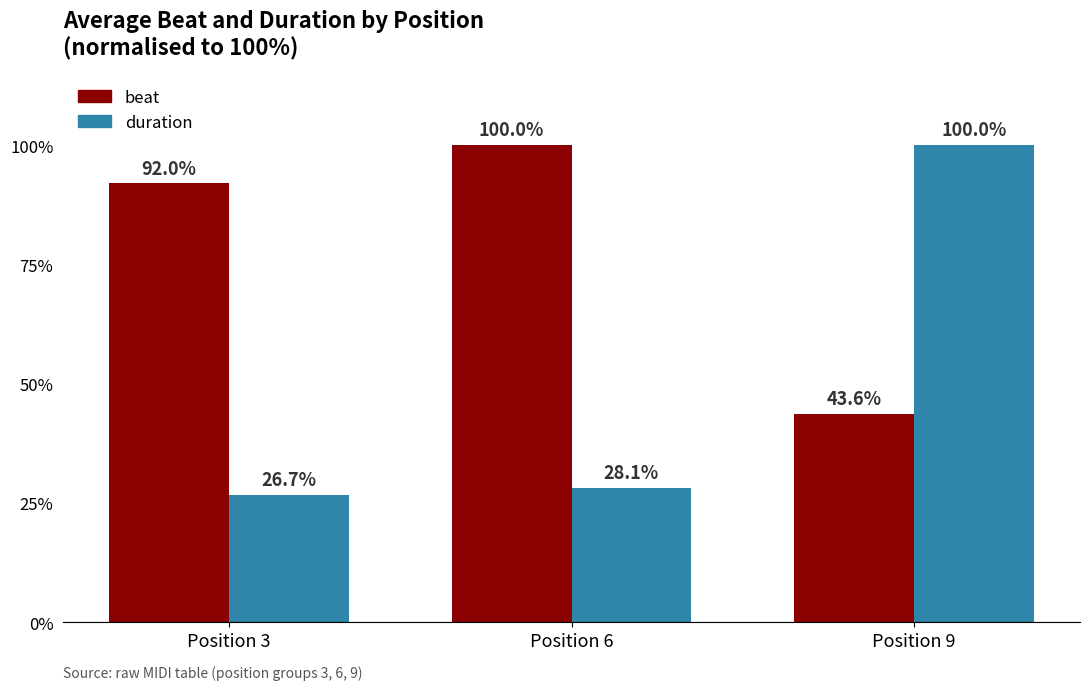

List the labels in order of beat value, largest first.

Position 6, Position 3, Position 9